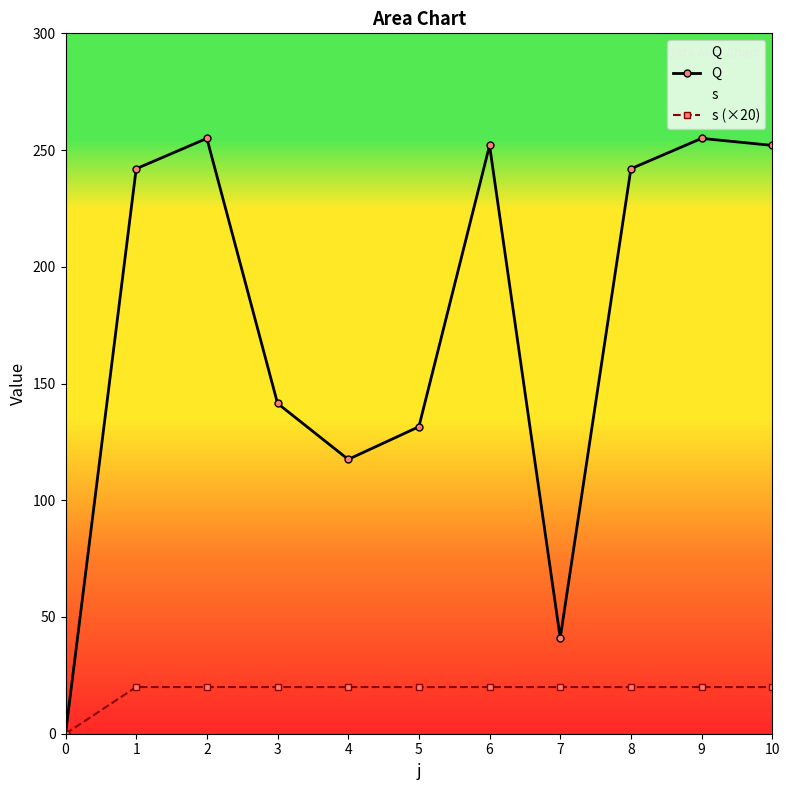

True or false: s (×20) and Q cross at least once.

False